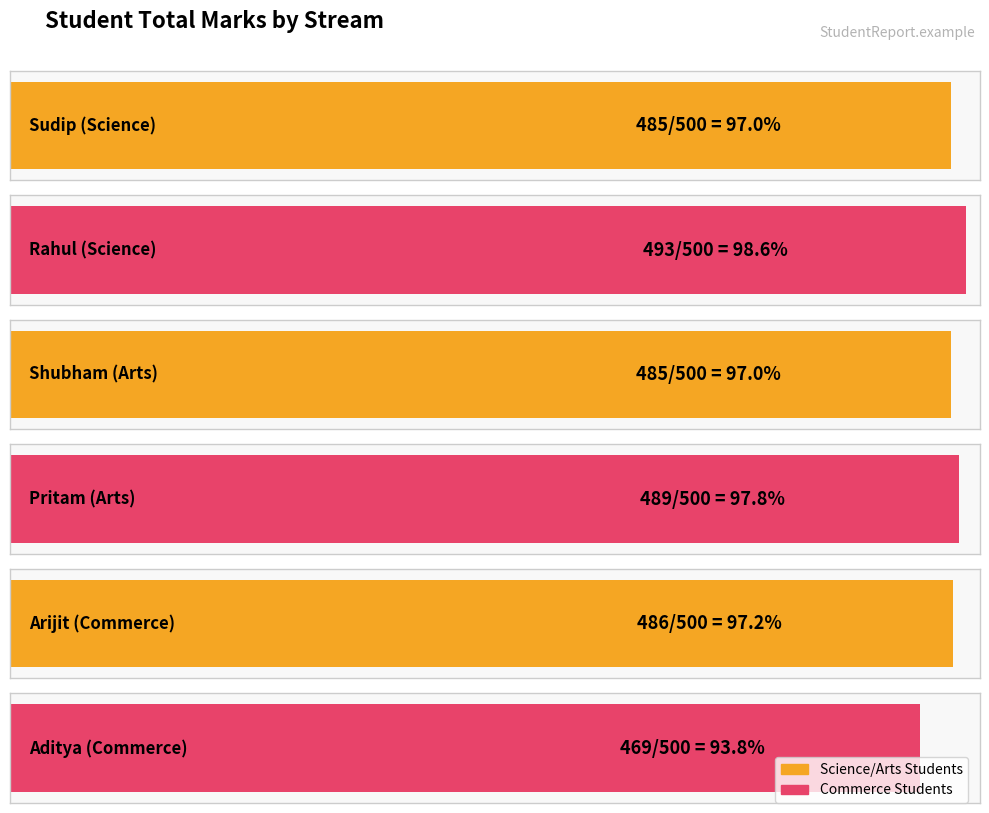

What is the value of the 2nd bar from the left?

493